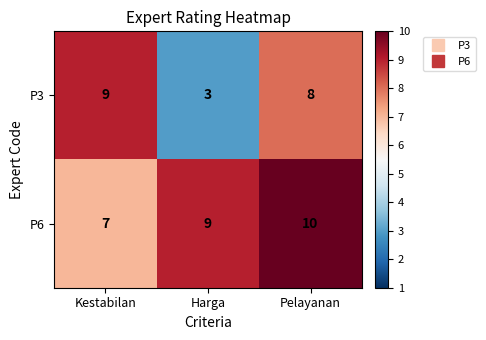

Reading right to left, what are all the values shown in this chart?

P3: Pelayanan=8	Harga=3	Kestabilan=9
P6: Pelayanan=10	Harga=9	Kestabilan=7